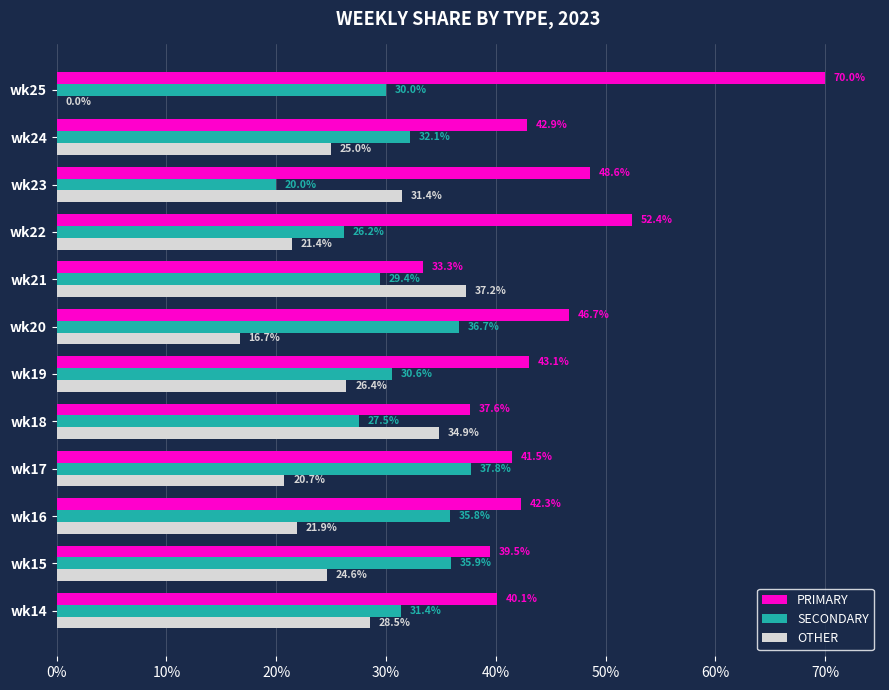

At which category does the chart reach its peak across all series?

wk25